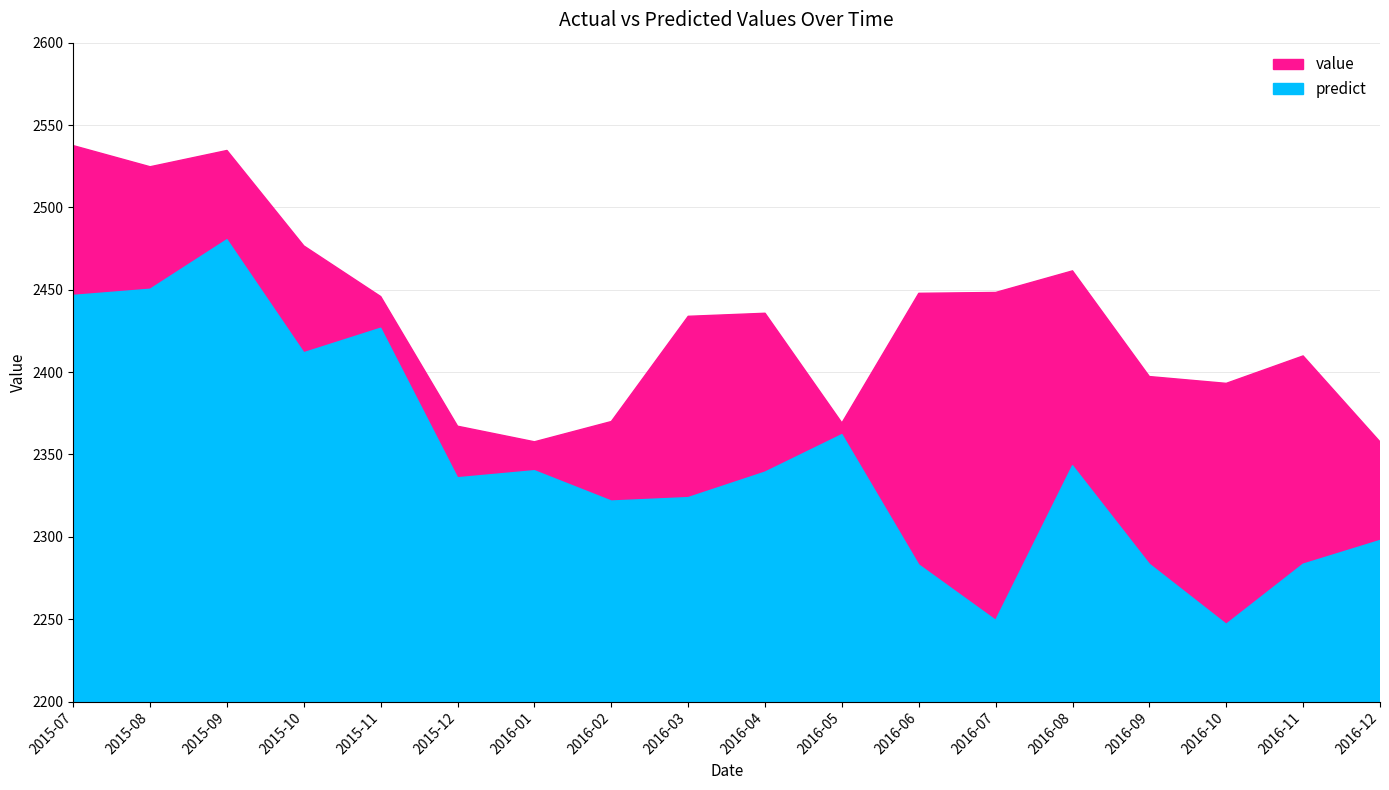

Which series has the widest spread of values?

predict